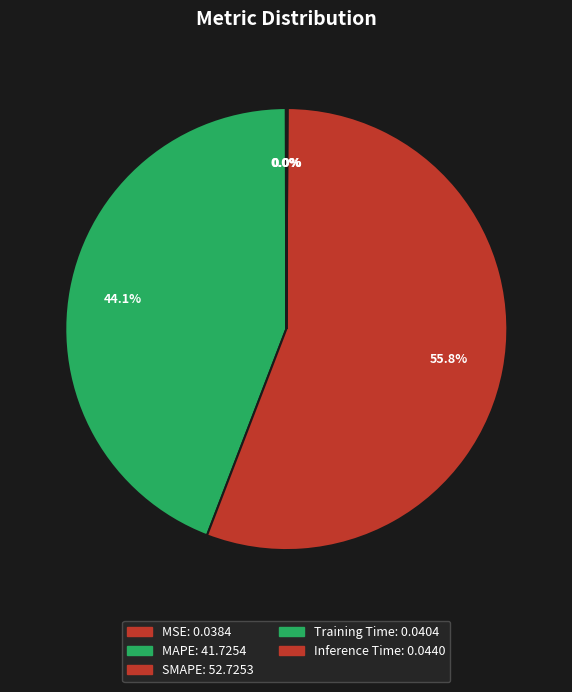

To the nearest percent, what is the average slice percentage?

20%